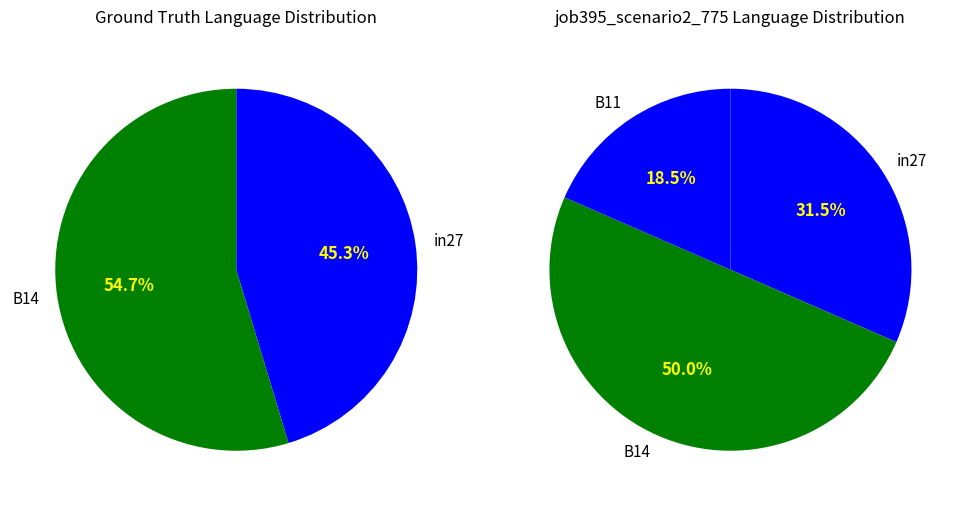

How many segments does this pie chart have?

3